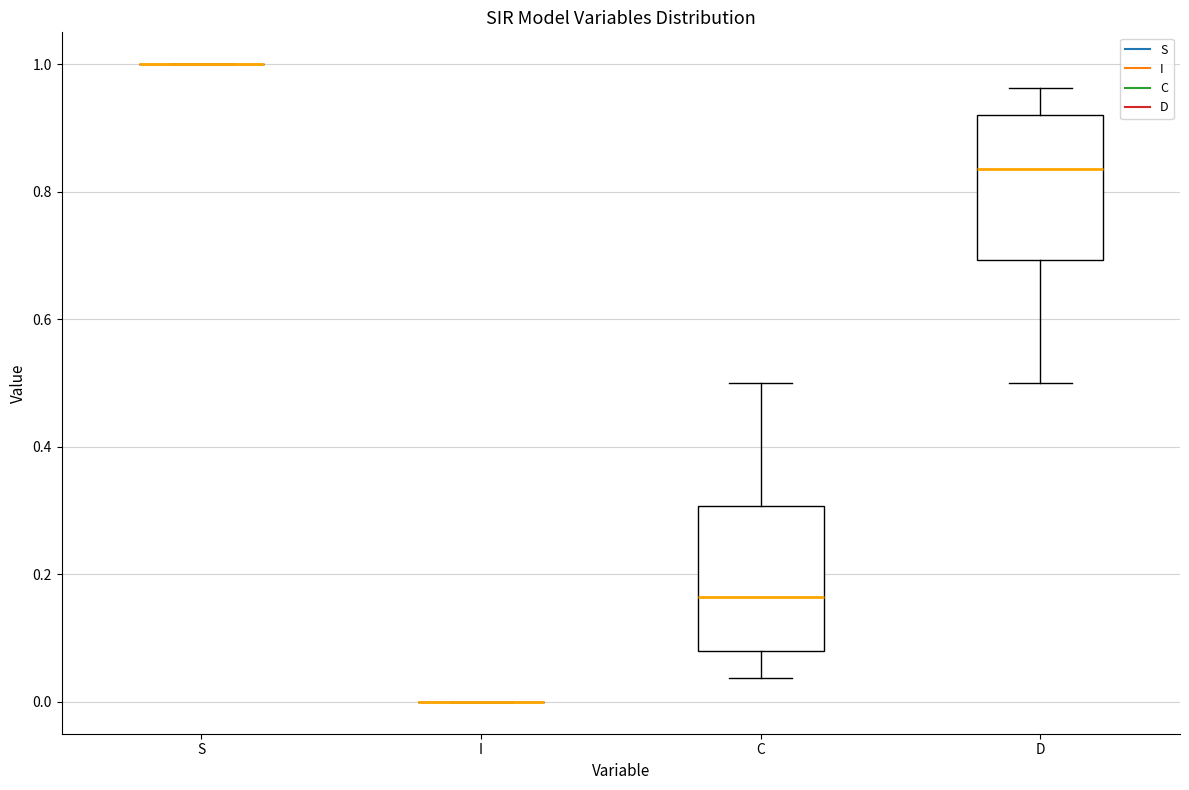

Reading left to right, read every box against the y-axis: the position of its median line, the range the box covers, and the ends of its whiskers. The values are not printed on the chart, so give them approximately, as read against the axis.

S: box collapsed to a line at 1.00, whiskers 1.00 to 1.00
I: box collapsed to a line at 0.00, whiskers 0.00 to 0.00
C: median 0.16, box 0.08 to 0.30, whiskers 0.04 to 0.50
D: median 0.84, box 0.70 to 0.92, whiskers 0.50 to 0.96